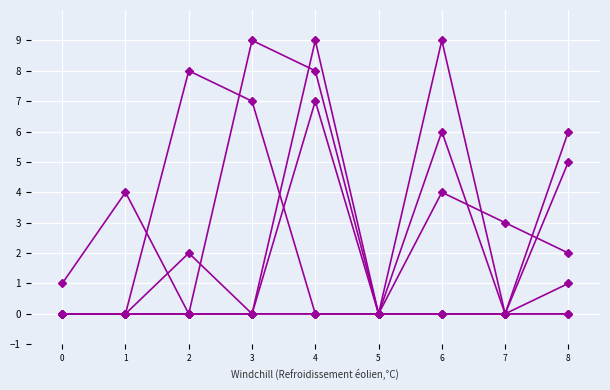

The col_4 series shows -3 at 2. True or false?

False